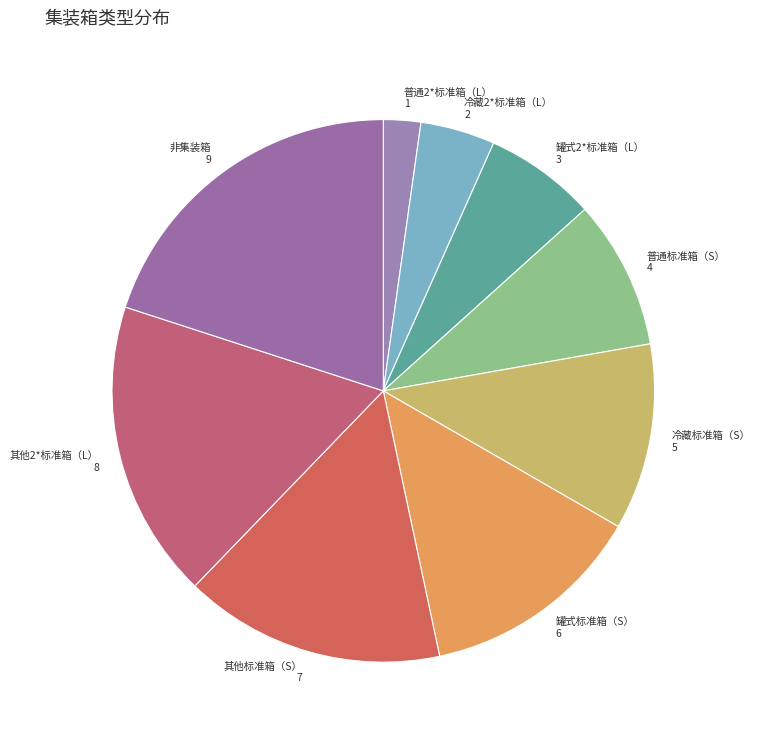

True or false: 罐式标准箱（S） accounts for 13% of the total.

True